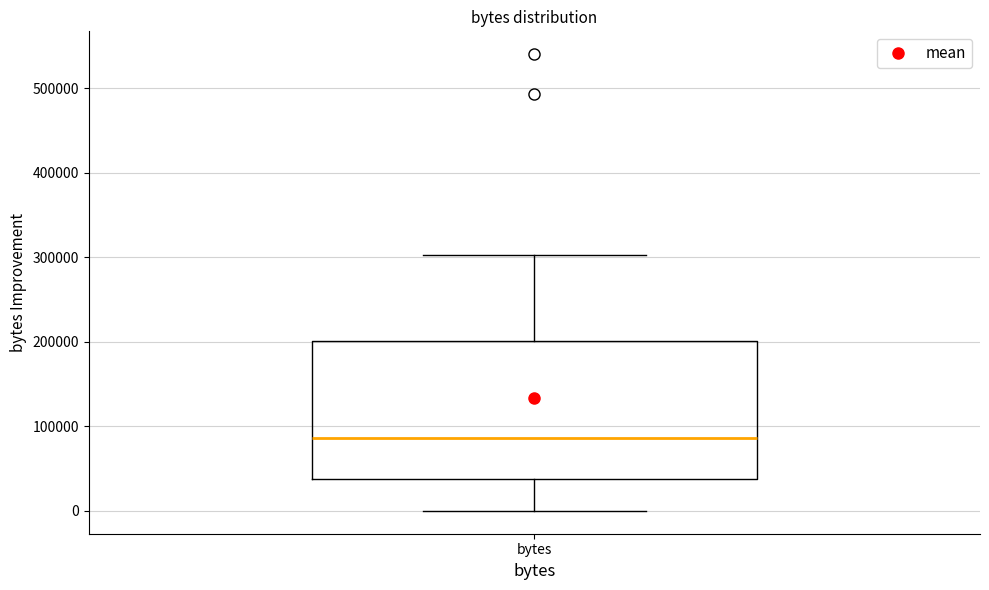

Where does the upper whisker of the box for bytes end on the y-axis? The values are not printed on the chart, so give them approximately, as read against the axis.

300000